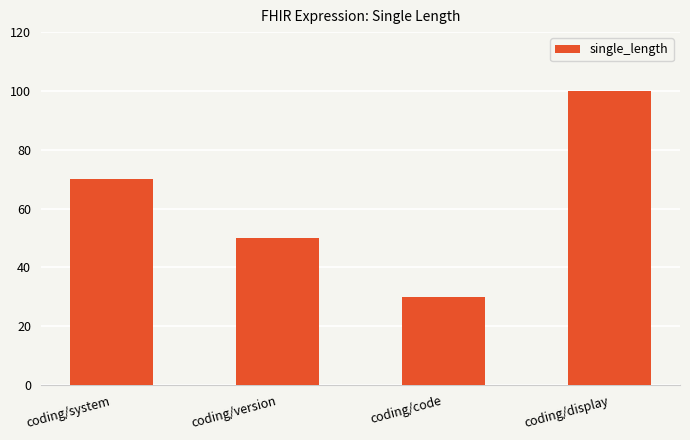

What is the ratio of the value at coding/system to the value at coding/version?

1.4